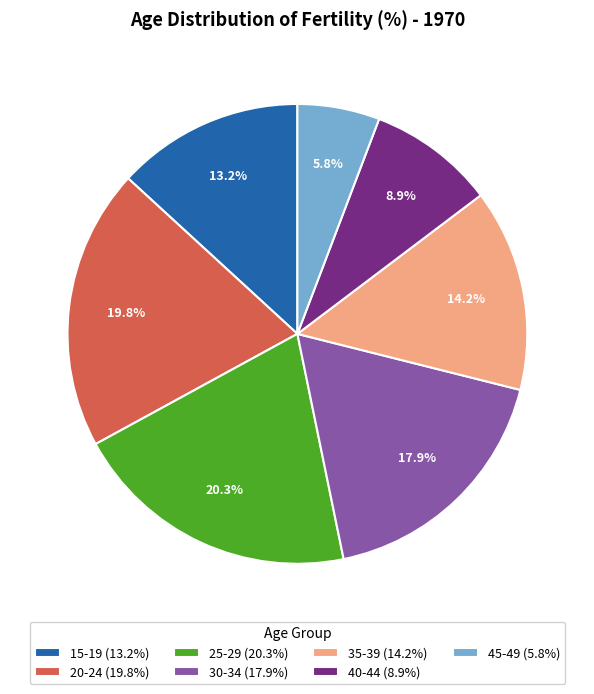

Approximately how many times larger is the value at 45-49 (5.8%) compared to 30-34 (17.9%)?

0.3